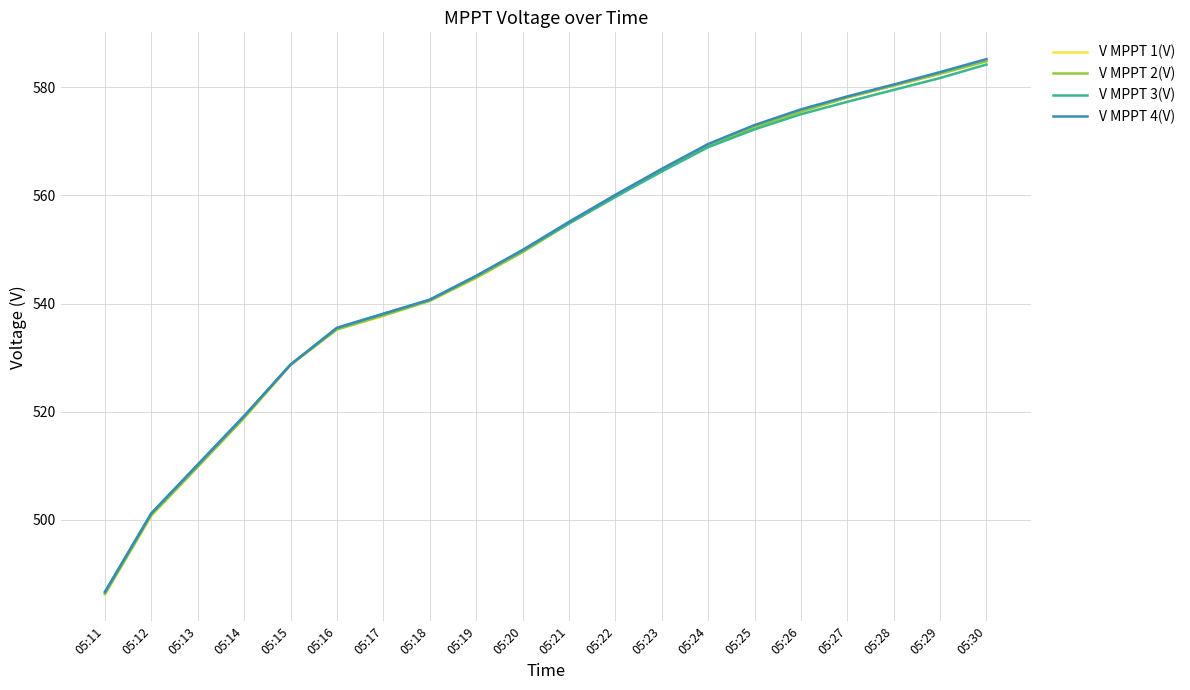

What is the sum of the V MPPT 4(V) values at 05:15 and 05:13?

1038.9